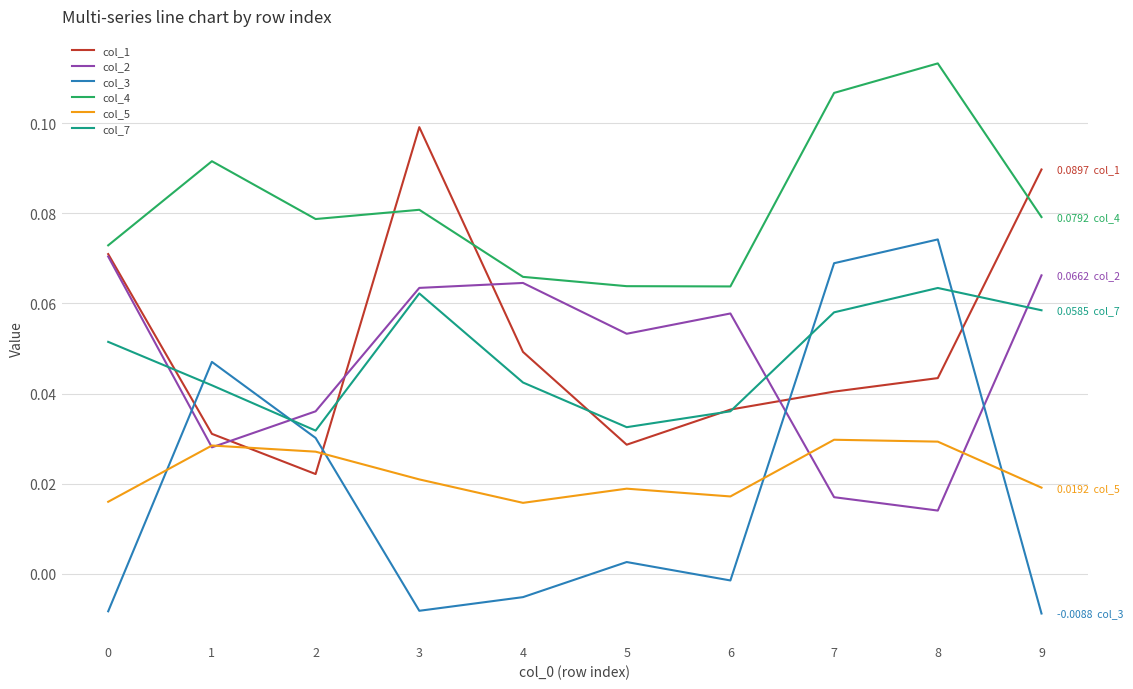

What are all the series names shown in the legend?

col_1, col_2, col_3, col_4, col_5, col_7